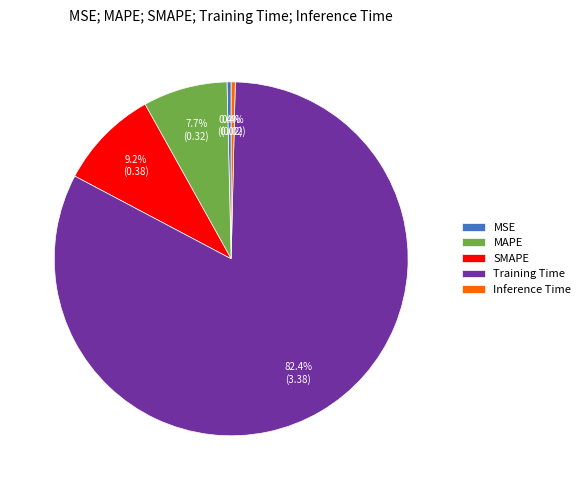

Which has a higher value, MAPE or Training Time?

Training Time